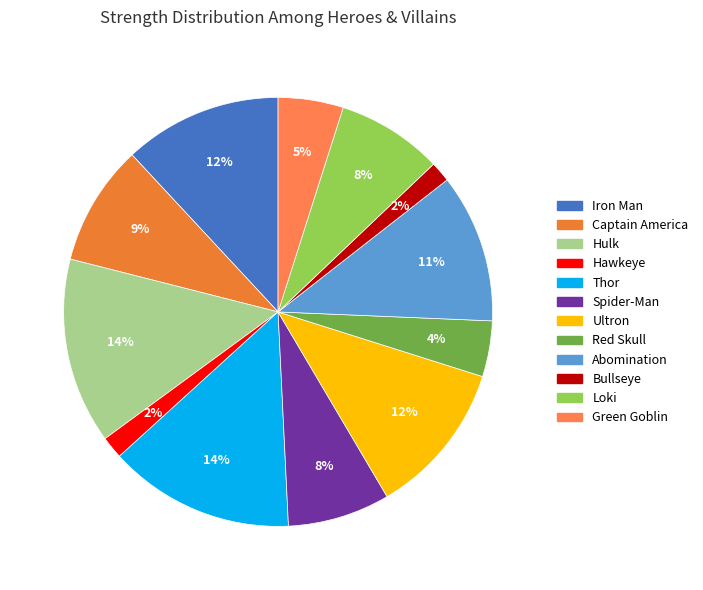

To the nearest percent, what is the difference between the largest and smallest slice percentages?

12%